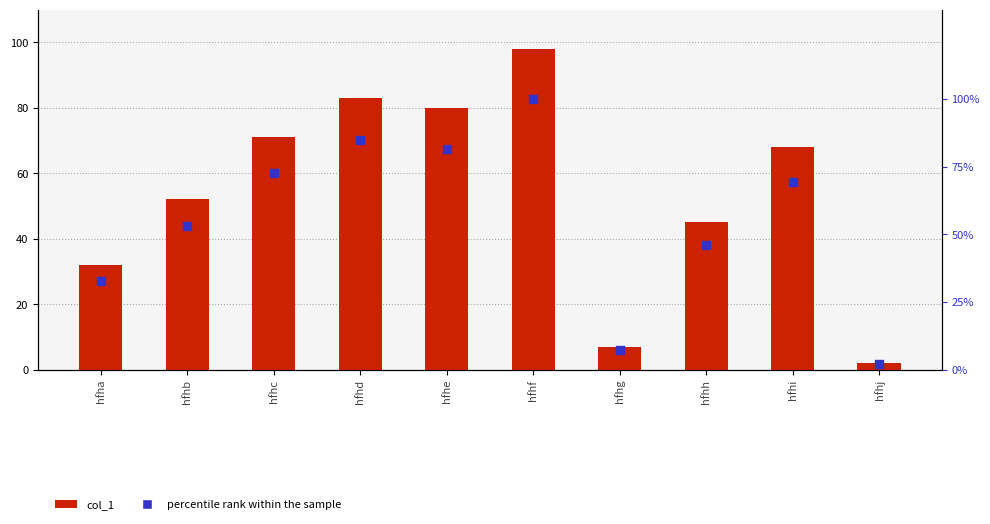

Which series contains the lowest Y value?

col_1